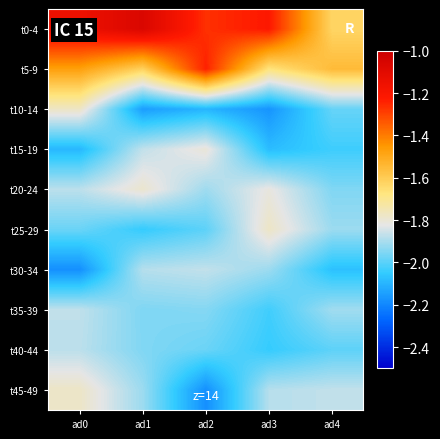

Reading left to right, what are all the values shown in this chart?

t0-4: ad0=-1.2	ad1=-1.1	ad2=-1.3	ad3=-1.2	ad4=-1.6
t5-9: ad0=-1.5	ad1=-1.6	ad2=-1.2	ad3=-1.7	ad4=-1.5
t10-14: ad0=-1.8	ad1=-2.2	ad2=-2.1	ad3=-2.2	ad4=-2.0
t15-19: ad0=-2.1	ad1=-1.9	ad2=-1.8	ad3=-2.1	ad4=-2.0
t20-24: ad0=-1.9	ad1=-1.8	ad2=-1.9	ad3=-1.8	ad4=-2.0
t25-29: ad0=-2.0	ad1=-2.0	ad2=-2.0	ad3=-1.8	ad4=-1.9
t30-34: ad0=-2.2	ad1=-1.9	ad2=-1.9	ad3=-1.9	ad4=-2.1
t35-39: ad0=-1.9	ad1=-2.0	ad2=-1.9	ad3=-2.0	ad4=-1.9
t40-44: ad0=-1.9	ad1=-2.0	ad2=-2.0	ad3=-2.0	ad4=-2.0
t45-49: ad0=-1.8	ad1=-1.9	ad2=-2.2	ad3=-1.9	ad4=-1.9